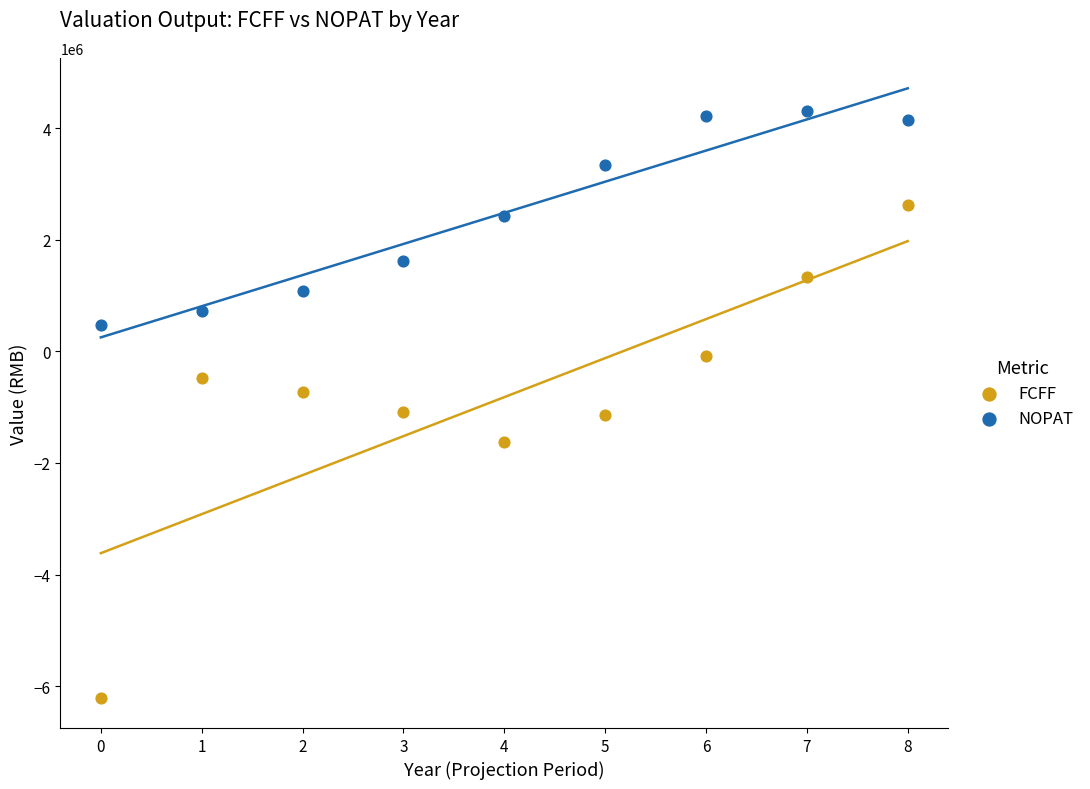

Which series contains the highest Y value?

NOPAT